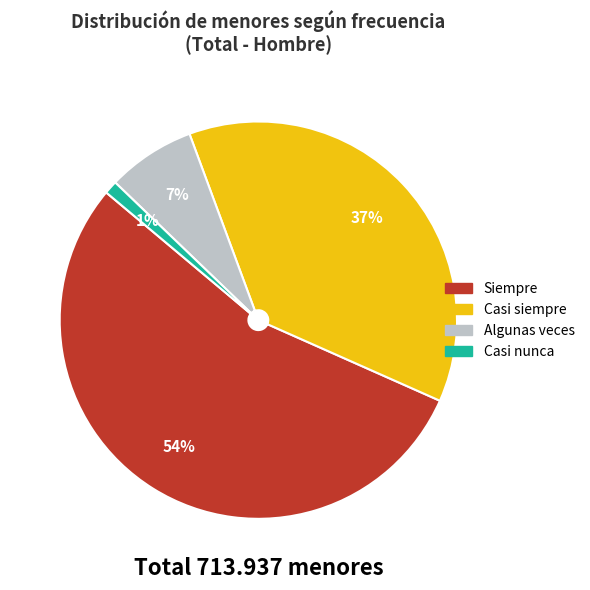

Is there any slice that represents more than half of the pie?

Yes